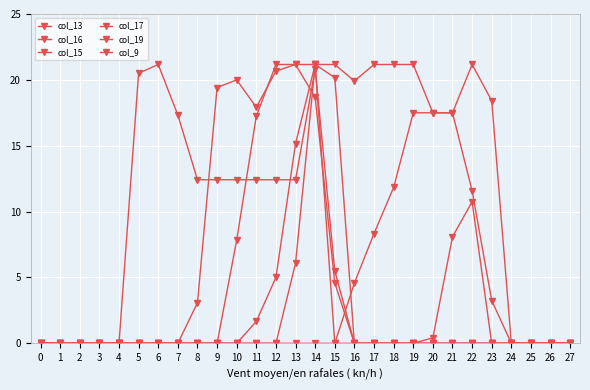

How many lines are shown in the chart?

6